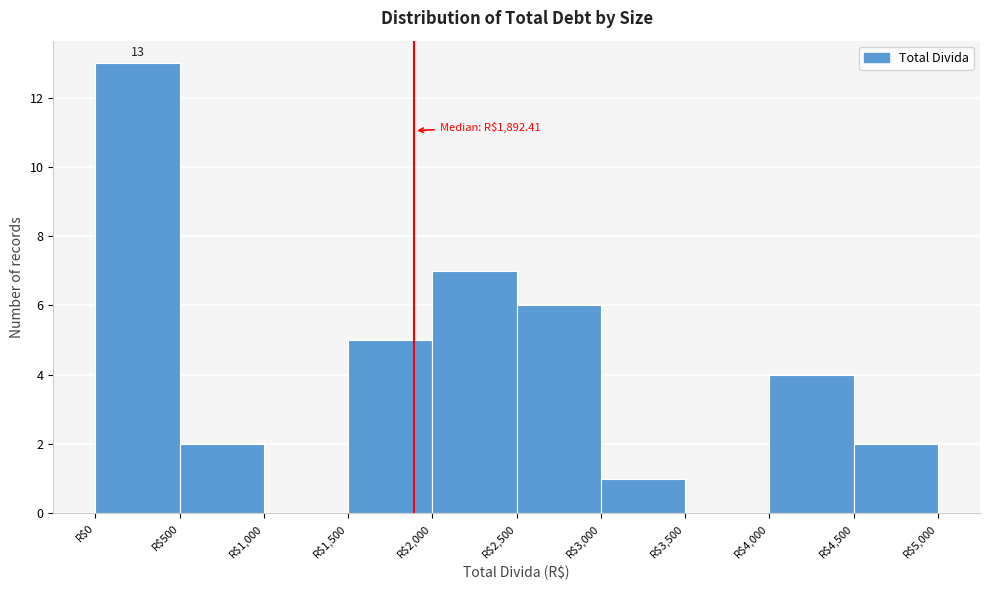

Over which range of the x-axis is the bar tallest?

0 to 500